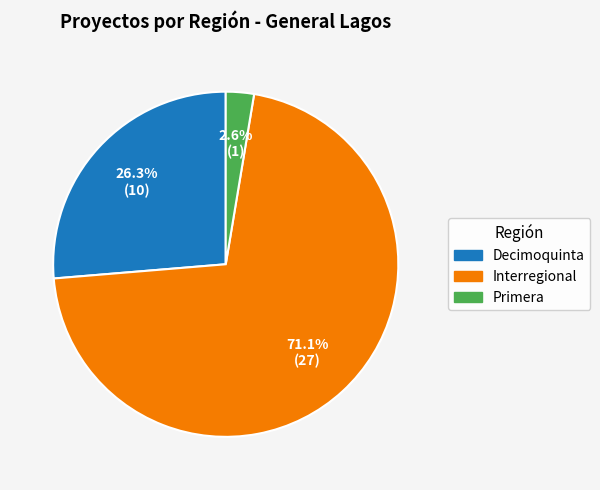

Which has a higher value, Interregional or Primera?

Interregional